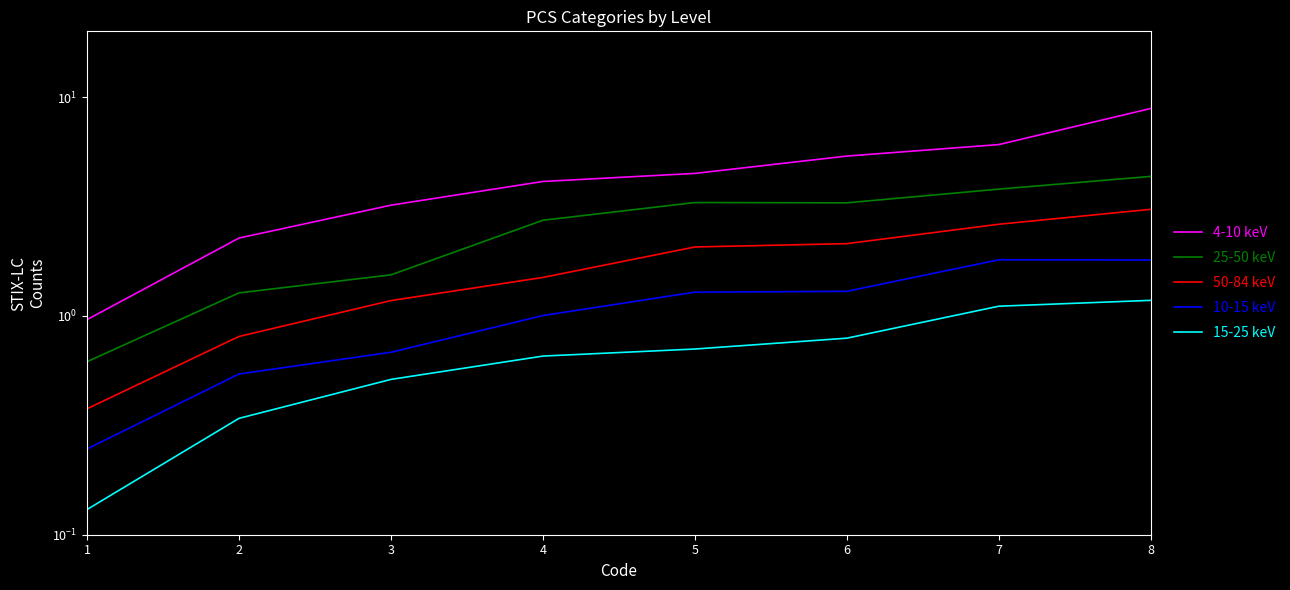

How many data points in 4-10 keV are less than 4?

3